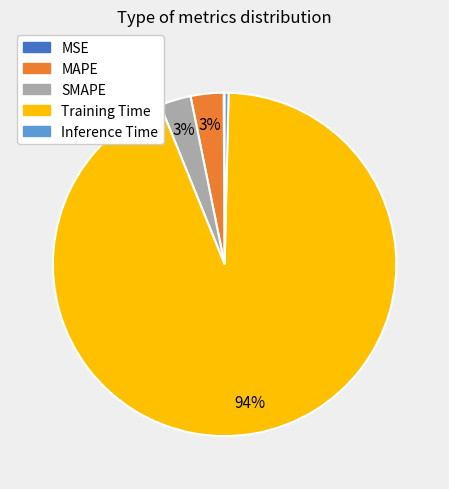

What is the majority slice?

Training Time